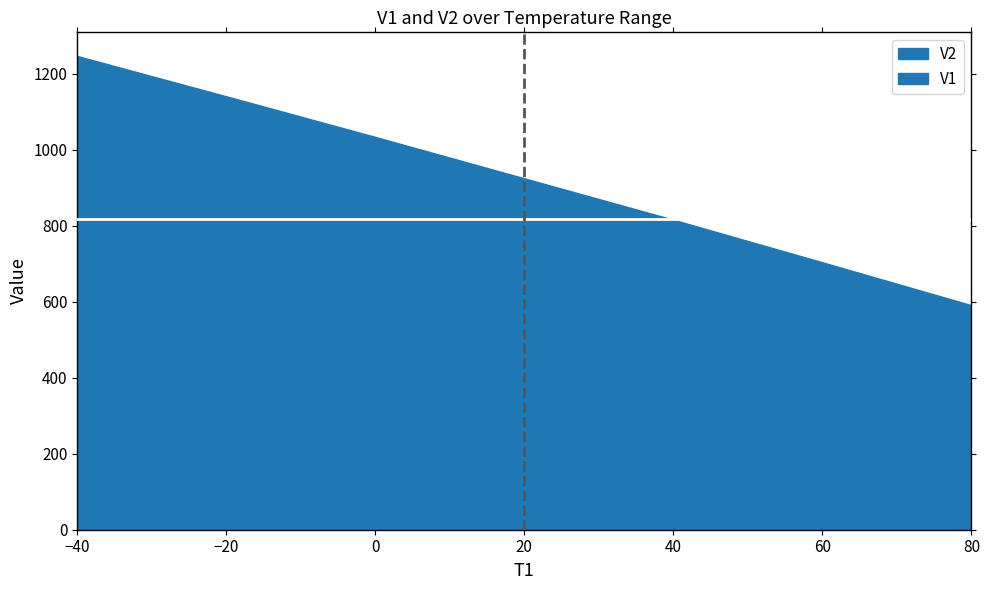

What is the average value of the V2 series?

818